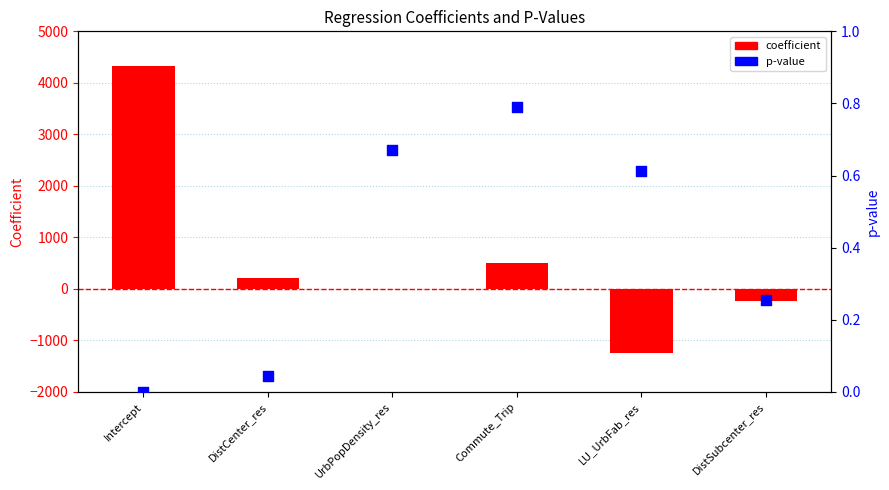

Which series reaches the minimum Y coordinate?

coefficient